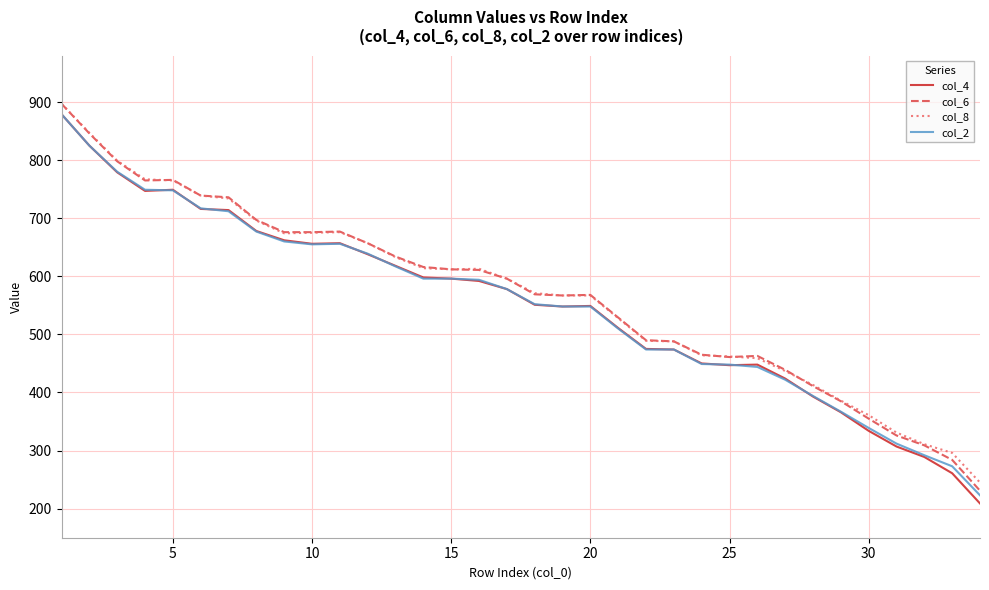

Which series has the widest spread of values?

col_4